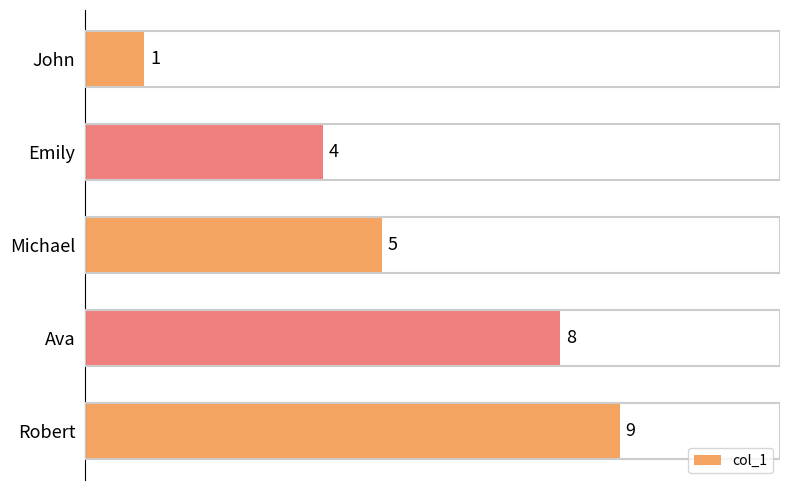

What position from the bottom is Emily?

4